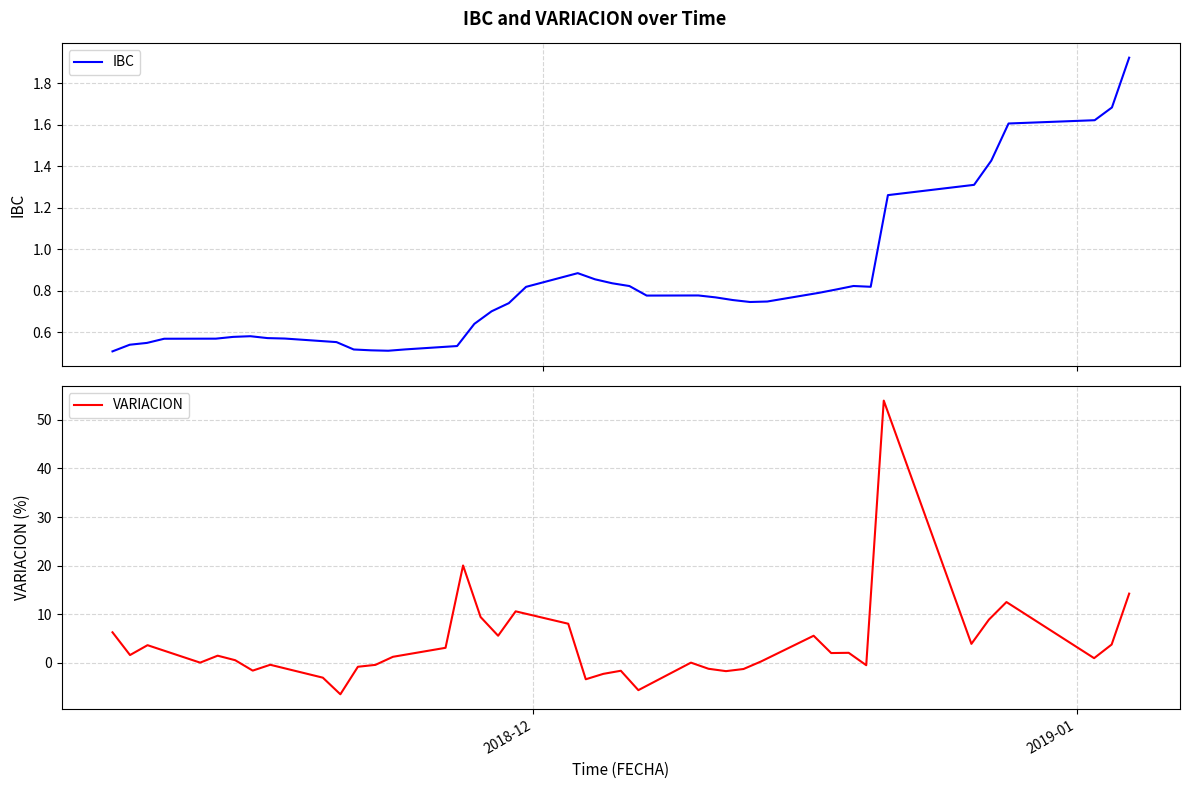

What is the smallest value displayed?

0.5